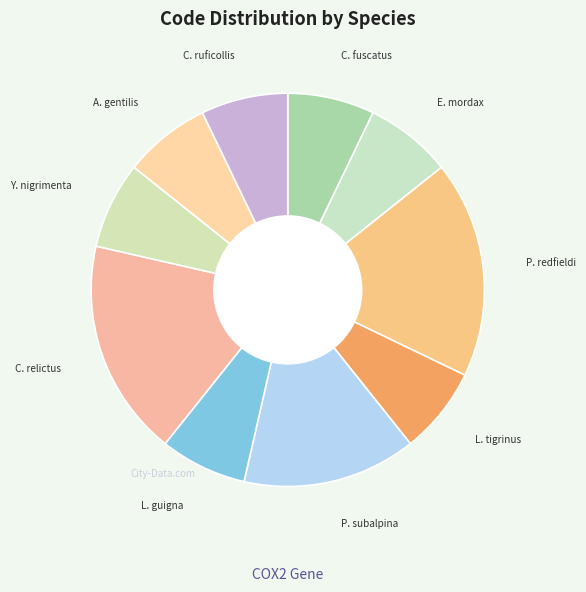

Which category has the smallest portion of the pie?

Cnemotriccus fuscatus